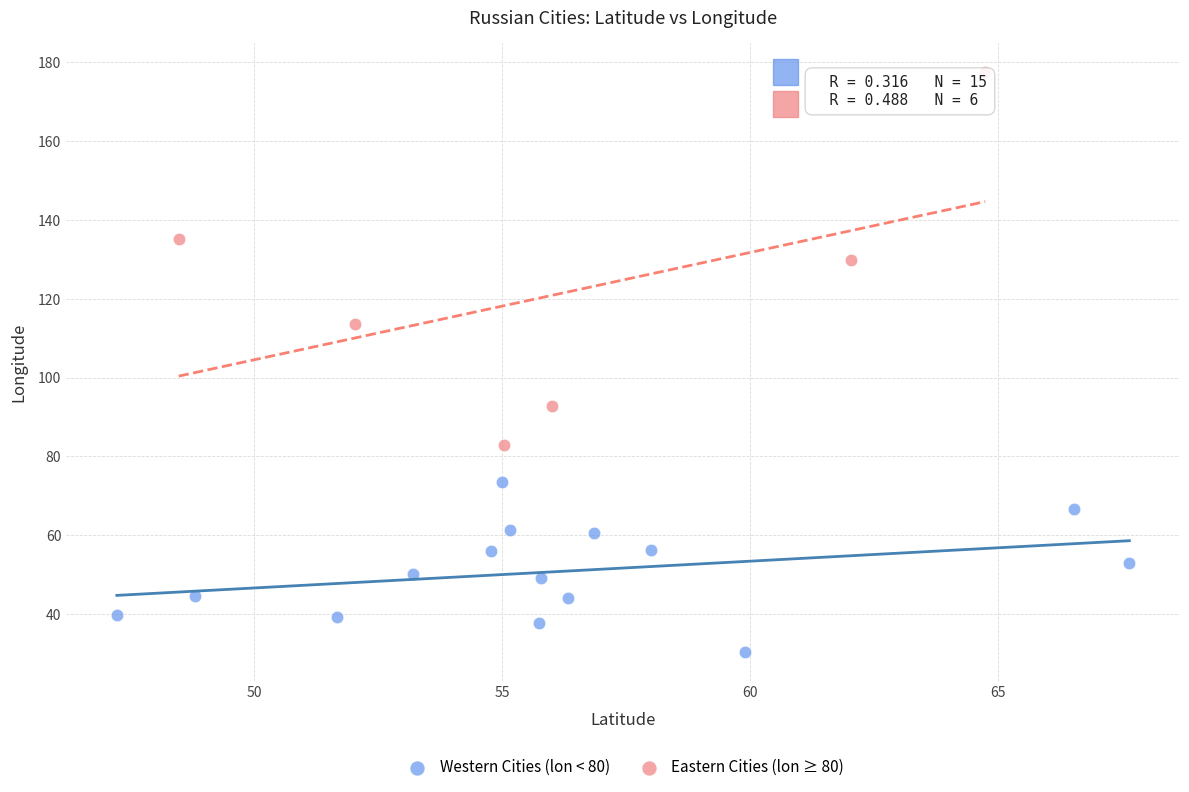

Which series has the largest Y range (max minus min)?

Eastern Cities (lon ≥ 80)